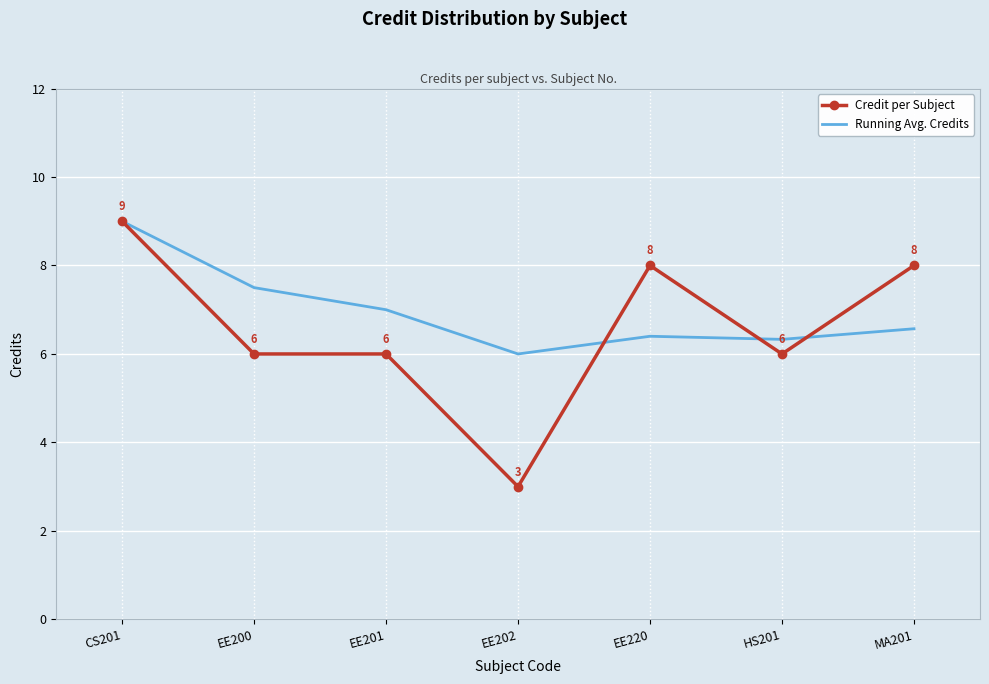

Which category has the highest value across all series?

CS201